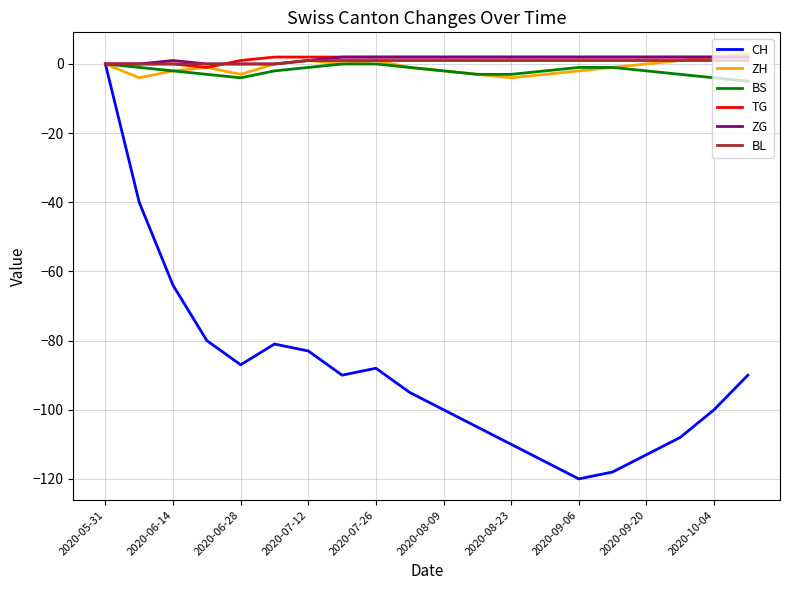

What is the minimum value shown in the chart?

-120